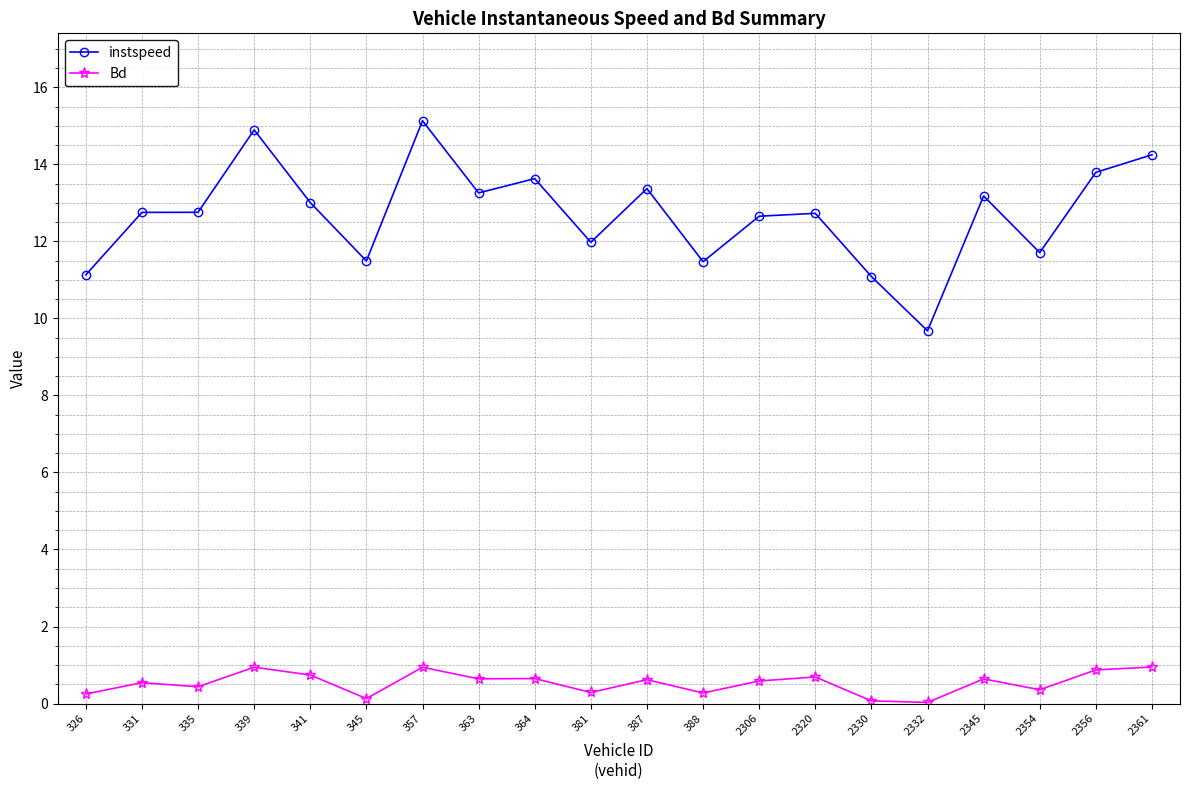

The value of instspeed at 381 is 12.0. True or false?

True